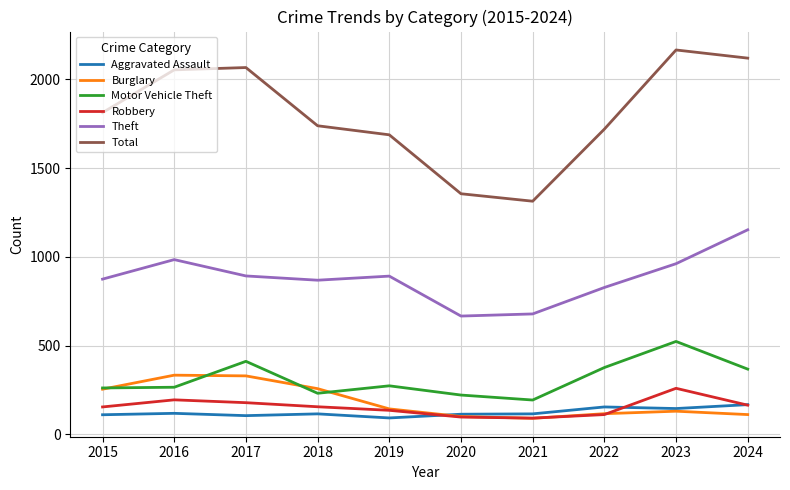

What is the approximate value of Robbery at 2019, to the nearest 10?

140